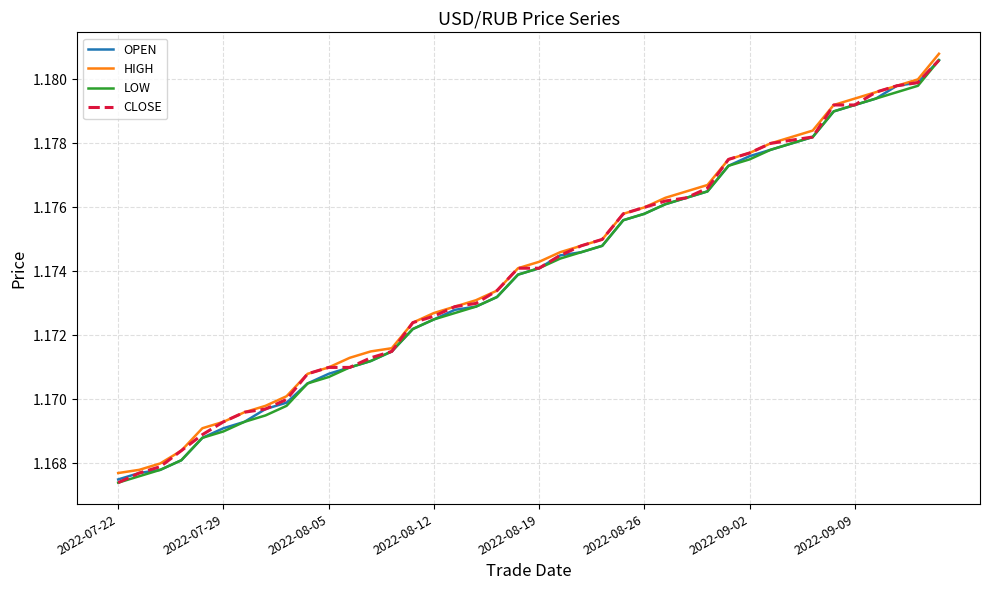

True or false: CLOSE has a value of 0.8 at 2022-09-09.

False